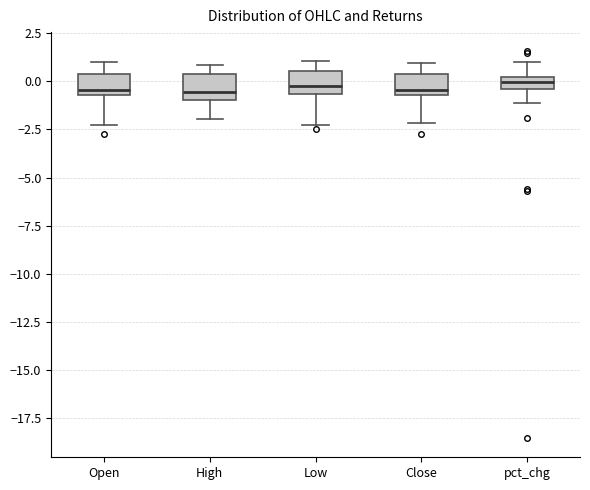

Where is the lower edge of the box for pct_chg on the y-axis? The values are not printed on the chart, so give them approximately, as read against the axis.

-0.5